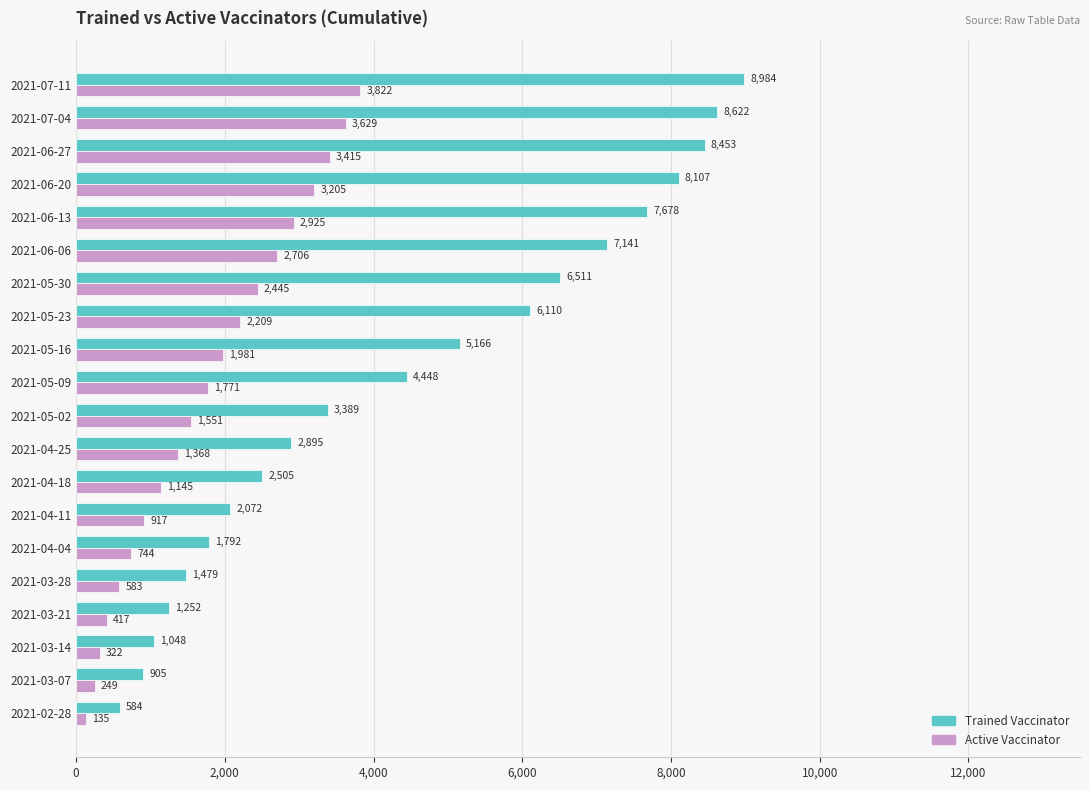

List the series in order of their peak value, highest first.

Trained Vaccinator, Active Vaccinator